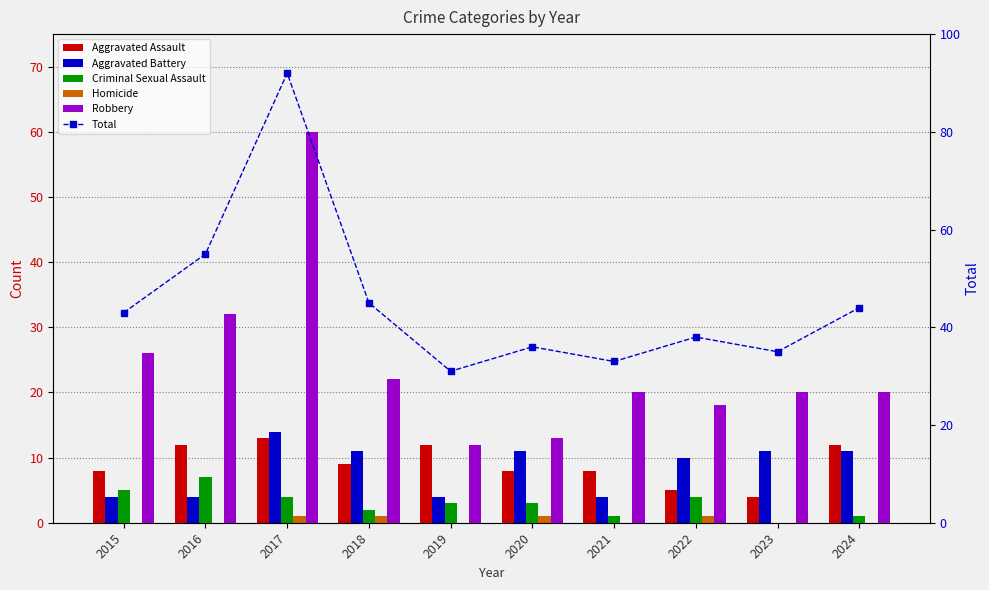

Which category has the lowest value across all series?

2023